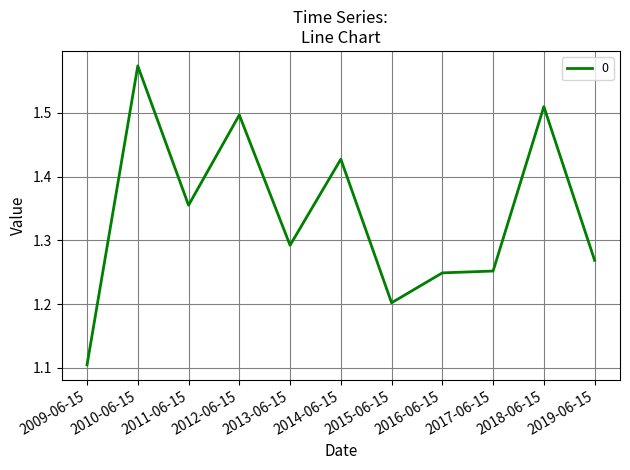

What position from the left is 2013-06-15?

5